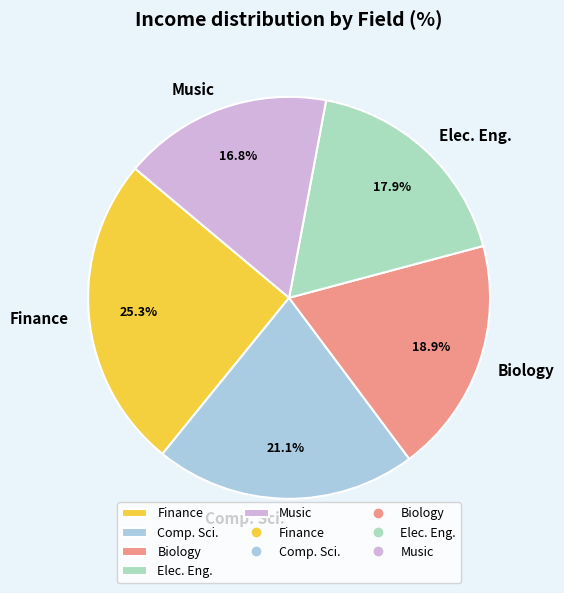

What is the largest slice in the pie chart?

Finance